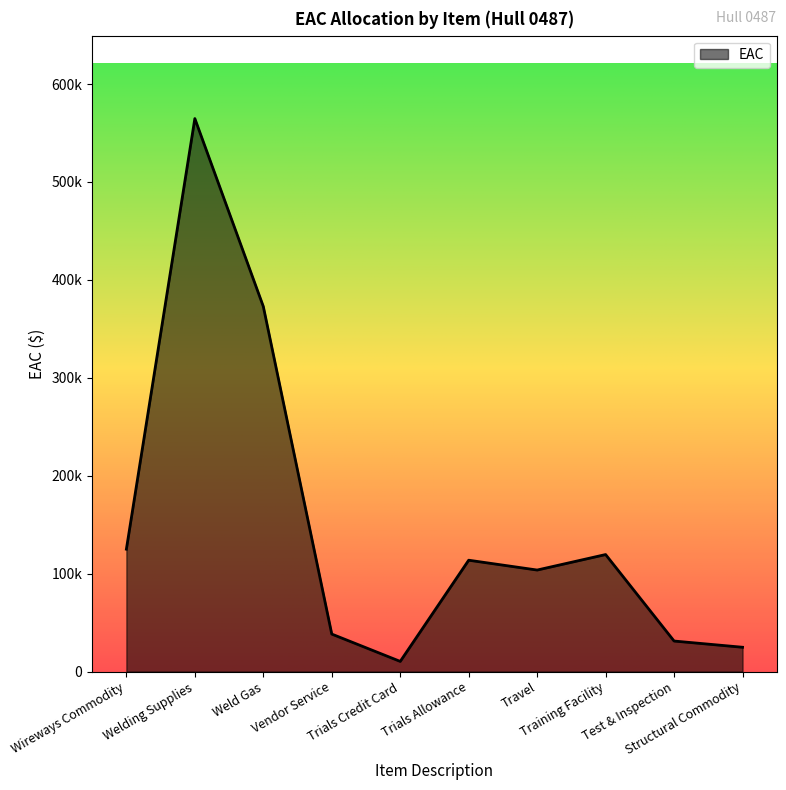

At which category does the chart reach its minimum across all series?

Trials Credit Card